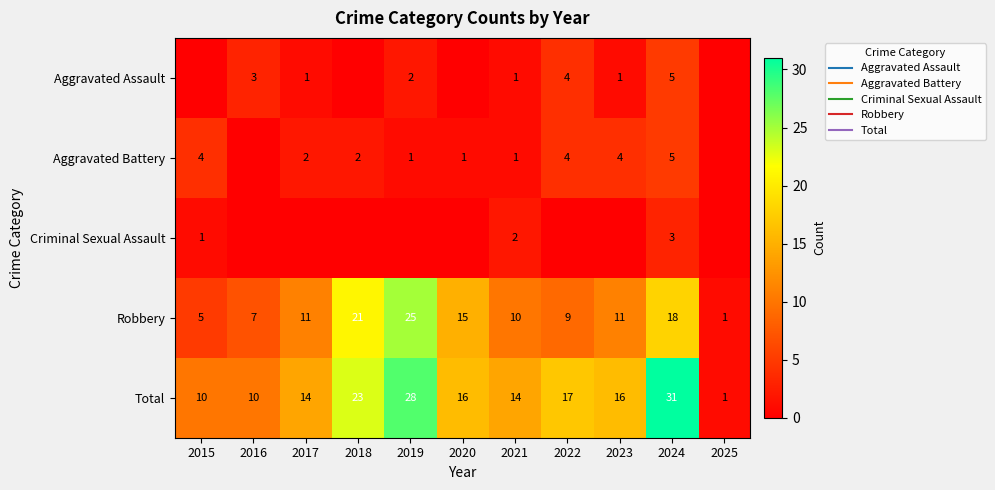

What is the difference between the maximum and minimum values in the Aggravated Battery series?

5